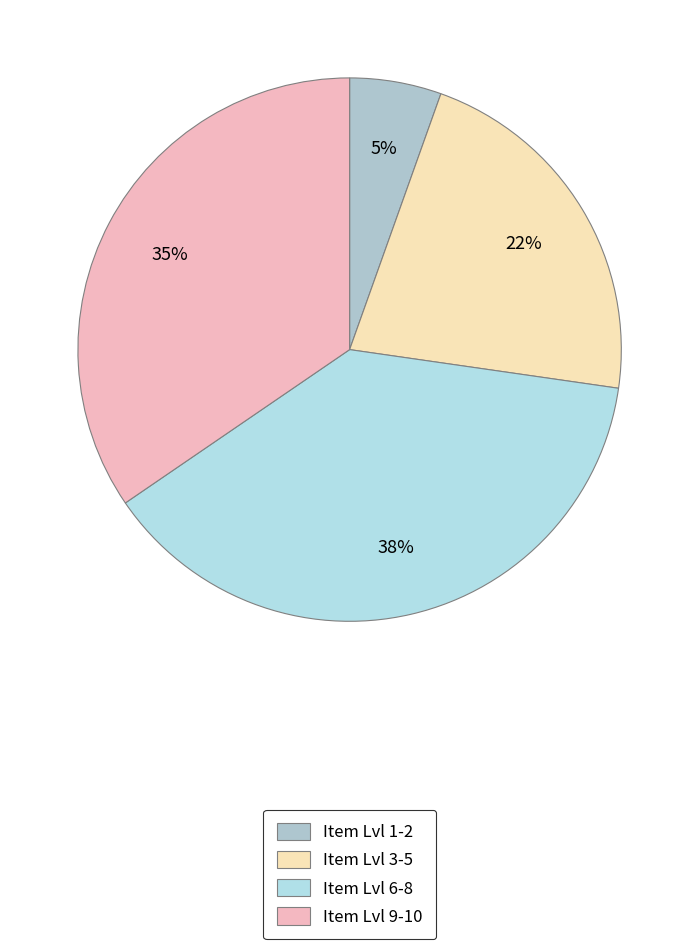

Is there any slice that represents more than half of the pie?

No